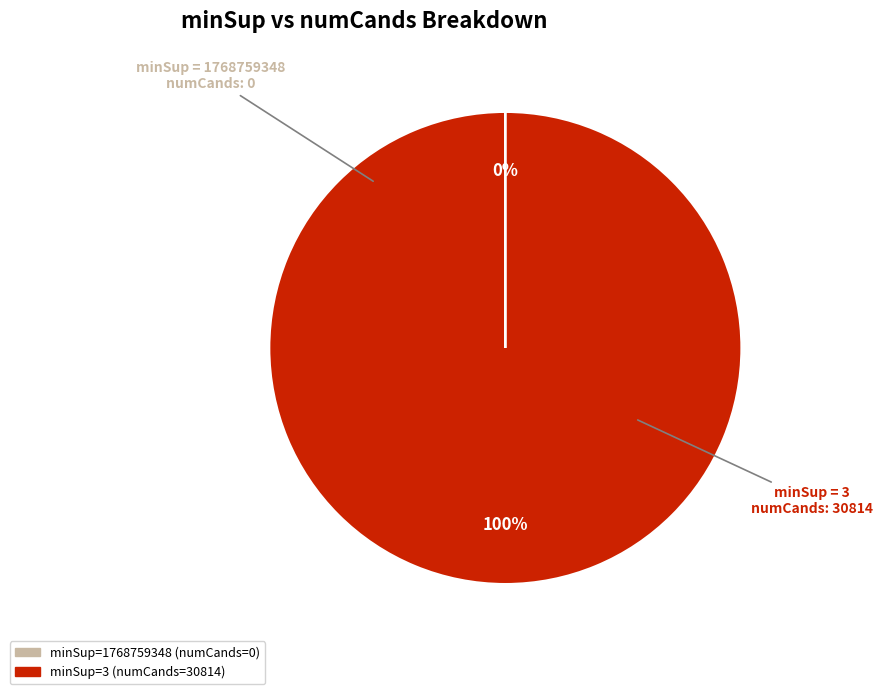

Does any single category account for the majority?

Yes